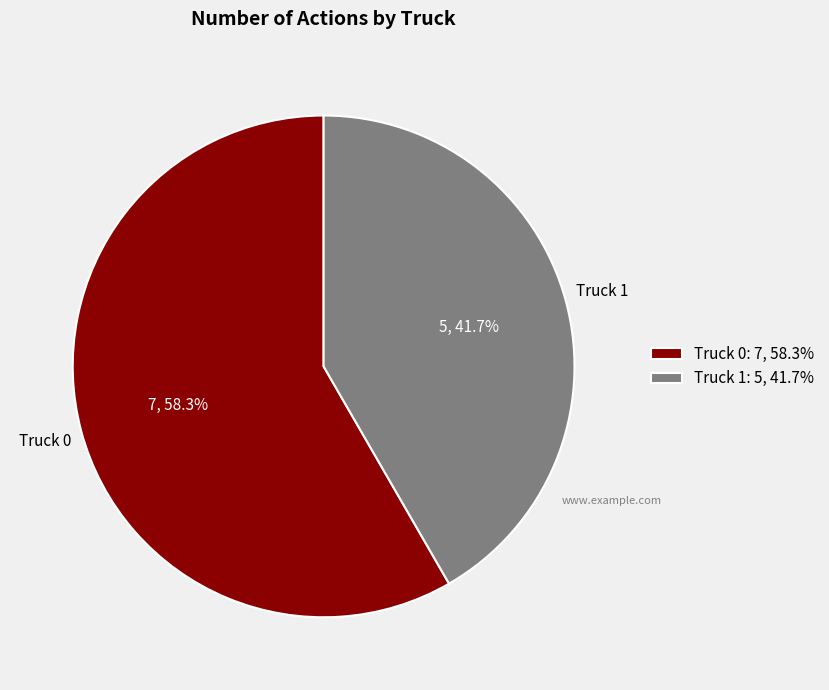

Is it true that Truck 1 is 30% of the pie?

False